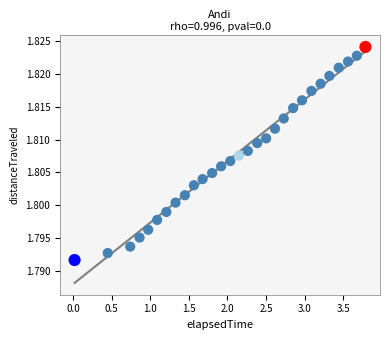

What is the range of X values (max minus min)?

3.8